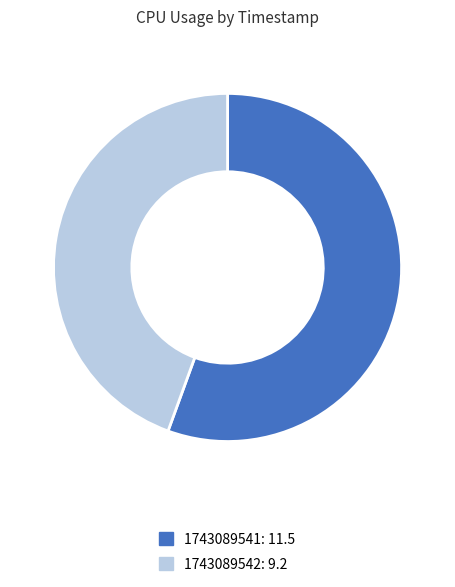

True or false: 1743089542 accounts for 54% of the total.

False